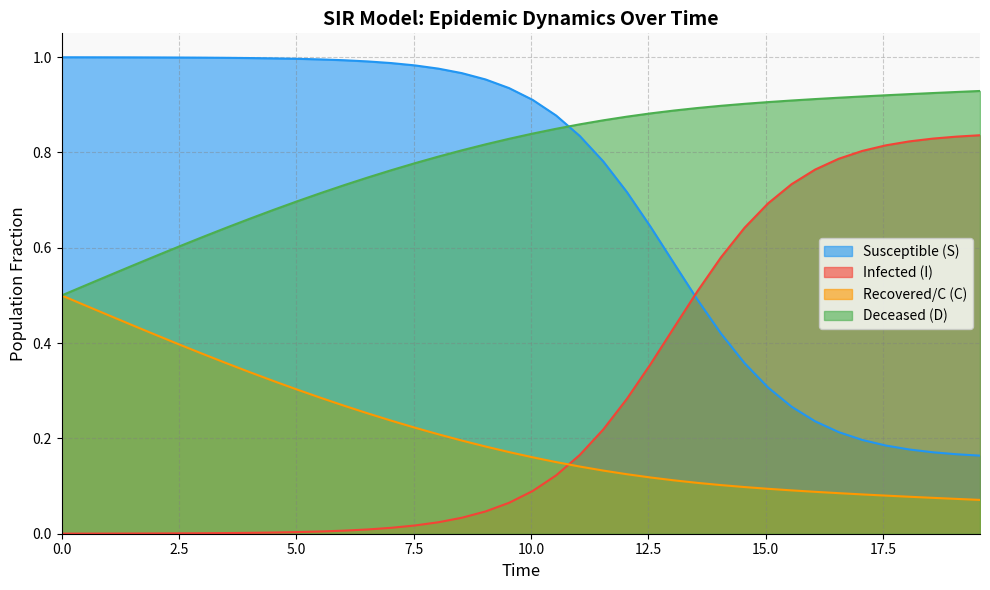

Rank the series by their maximum value, from highest to lowest.

Susceptible (S), Deceased (D), Infected (I), Recovered/C (C)